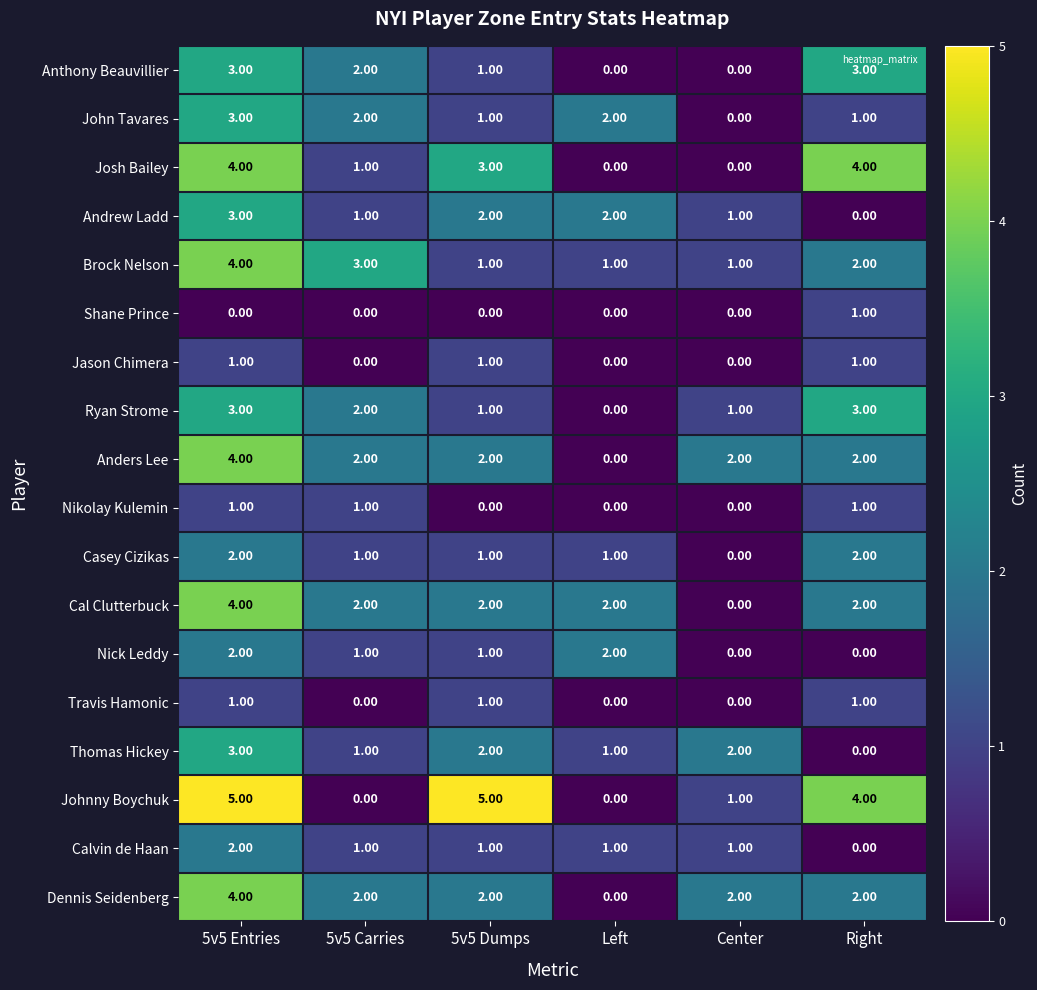

Which series has the largest range (max minus min)?

Johnny Boychuk